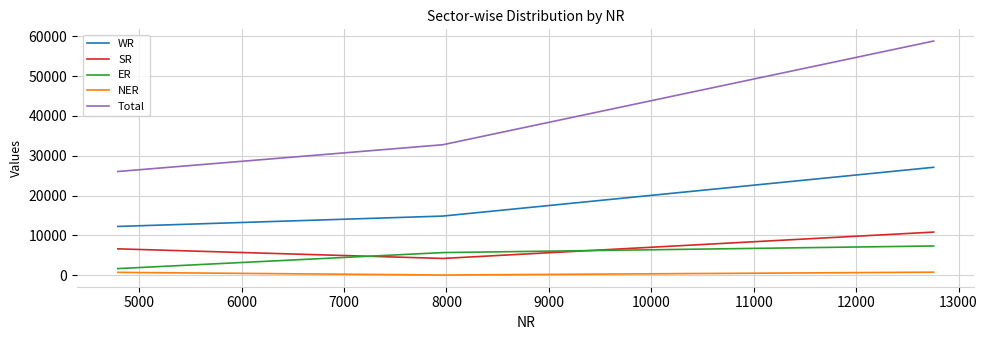

Count the SR values in the range 4210 to 10832.

3